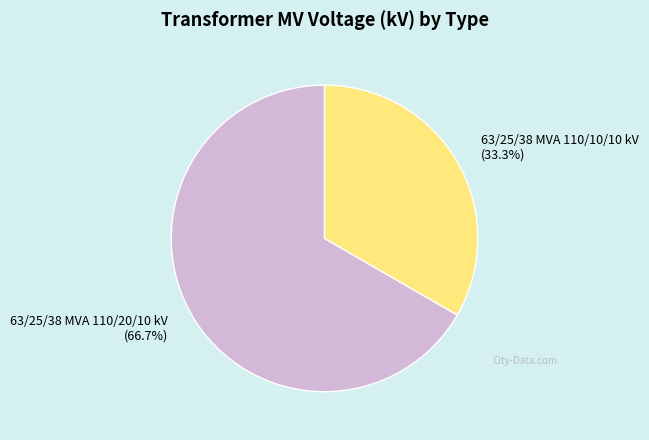

The 63/25/38 MVA 110/10/10 kV slice represents 33% of the pie. True or false?

True